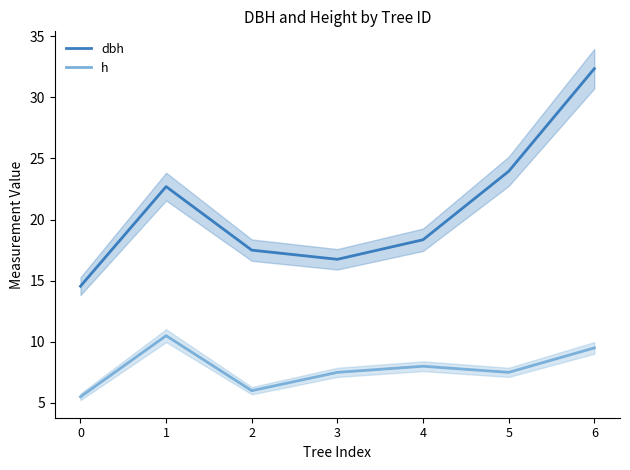

Is it true that h equals 14.0 at 6?

False